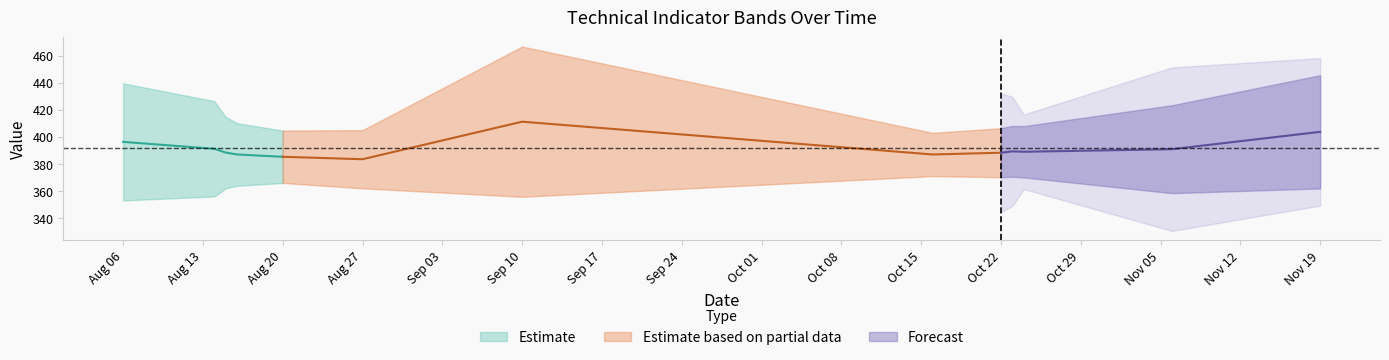

What is the difference between the BB_atas_20 values at 2019-08-14 and 2019-10-22?

20.0